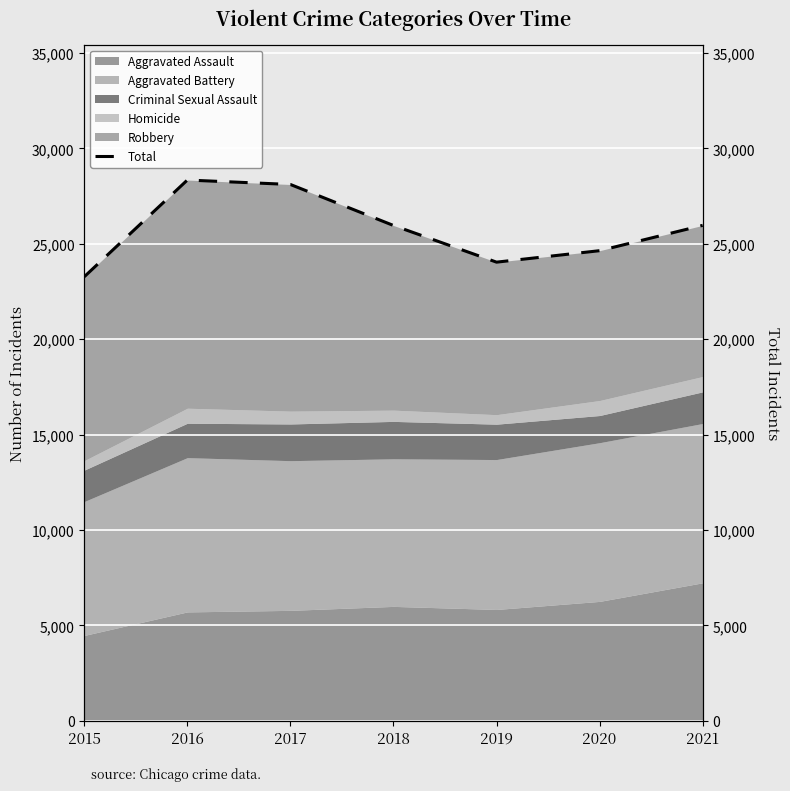

What is the approximate value at 2016, to the nearest 100?

28300